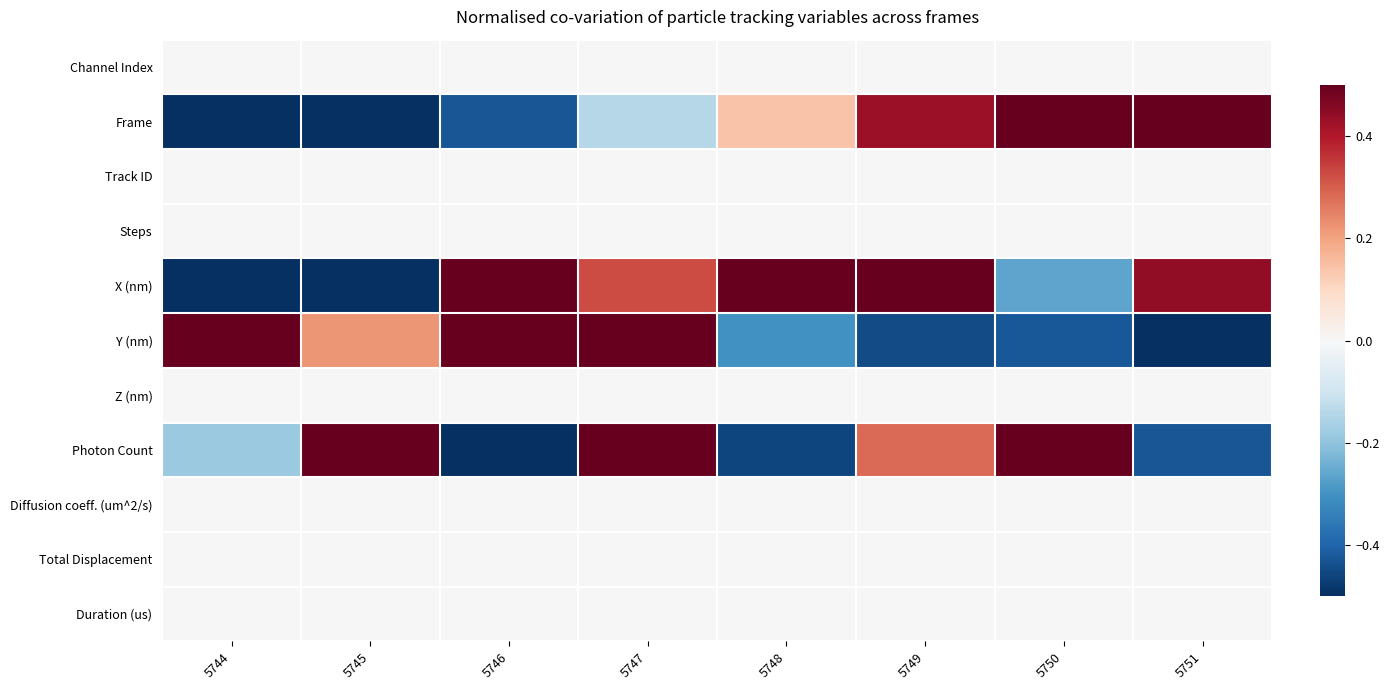

At which category is the sum across all series the highest?

5747